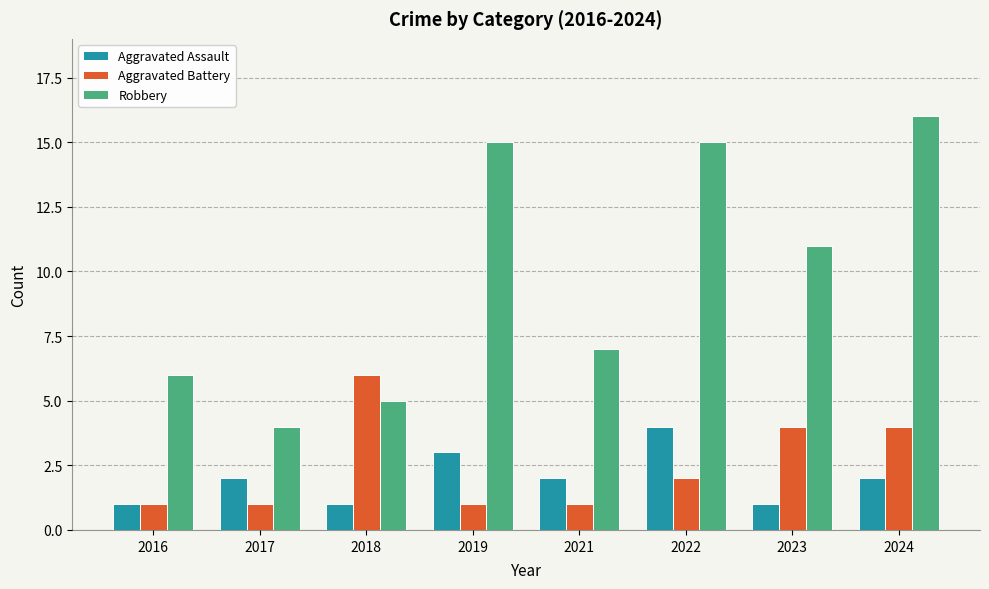

Which series has the largest range (max minus min)?

Robbery